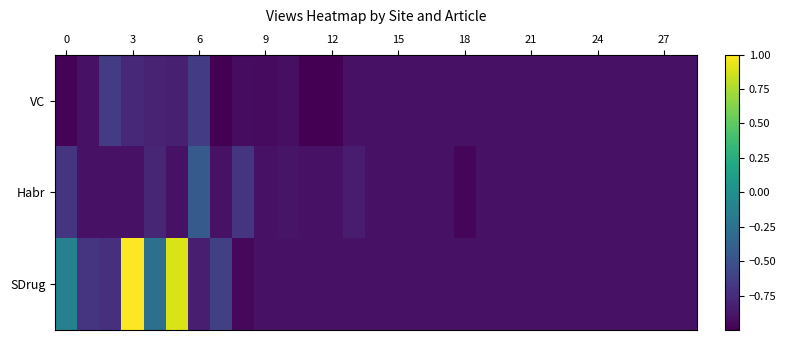

List the series in order of their peak value, lowest first.

VC, Habr, SDrug